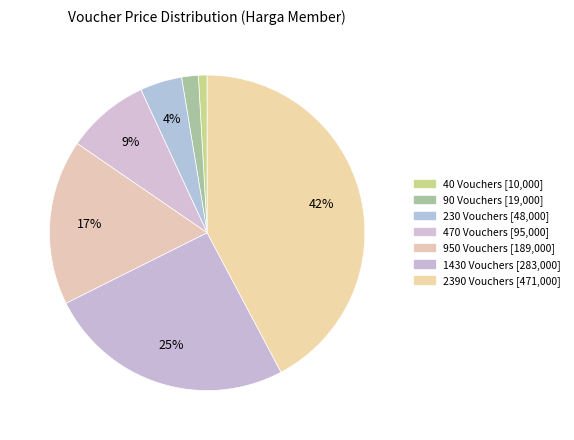

To the nearest percent, what is the difference between the 90 Vouchers and 230 Vouchers slice percentages?

3%